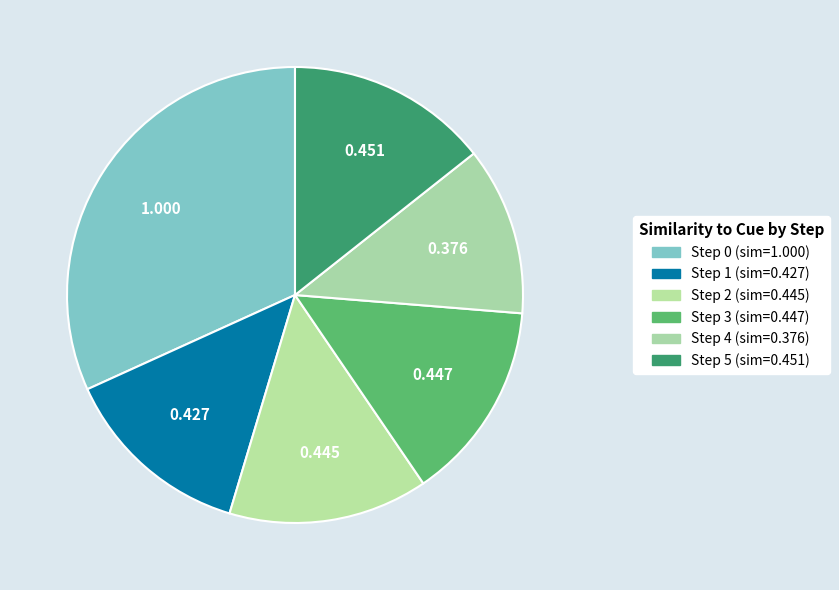

What is the ratio of the value at Step 4 to the value at Step 0?

0.4